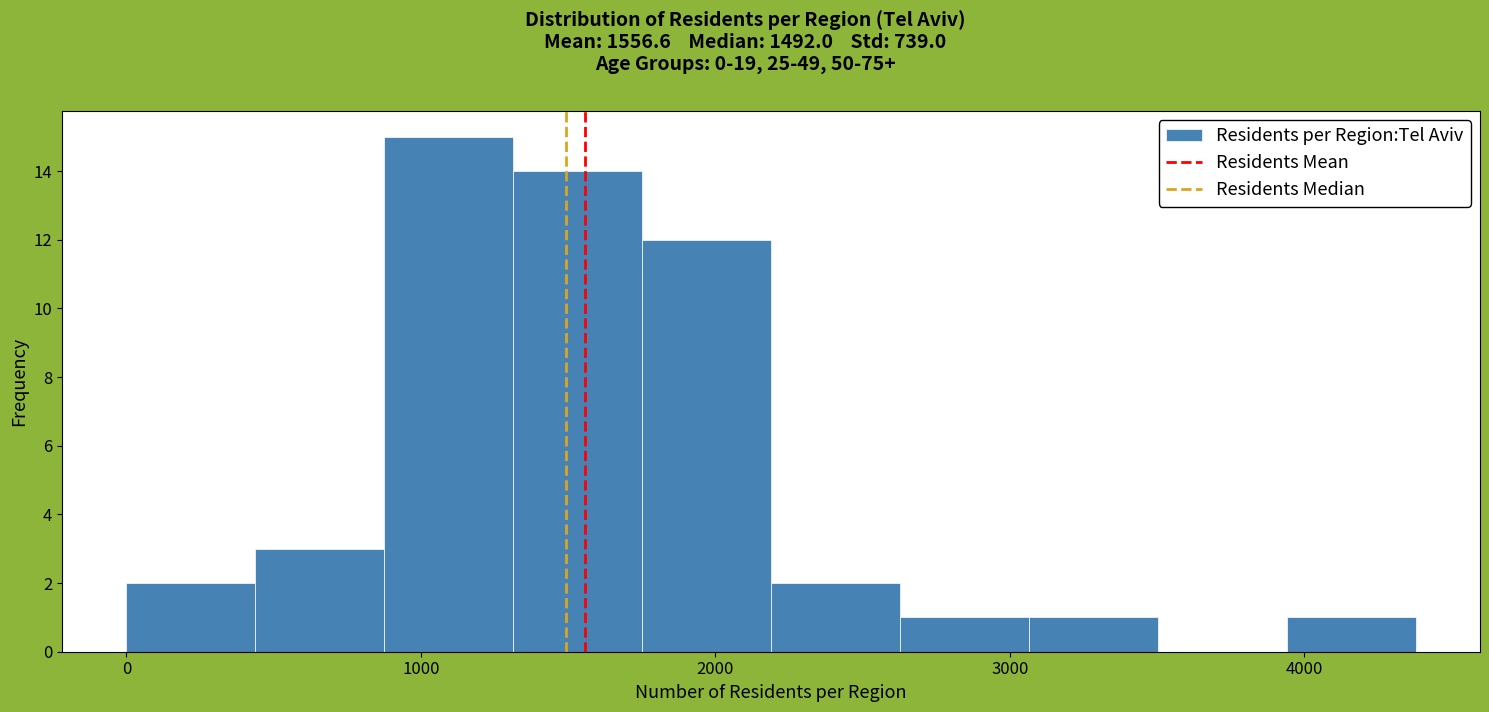

Which range on the x-axis has the tallest bar?

900 to 1300